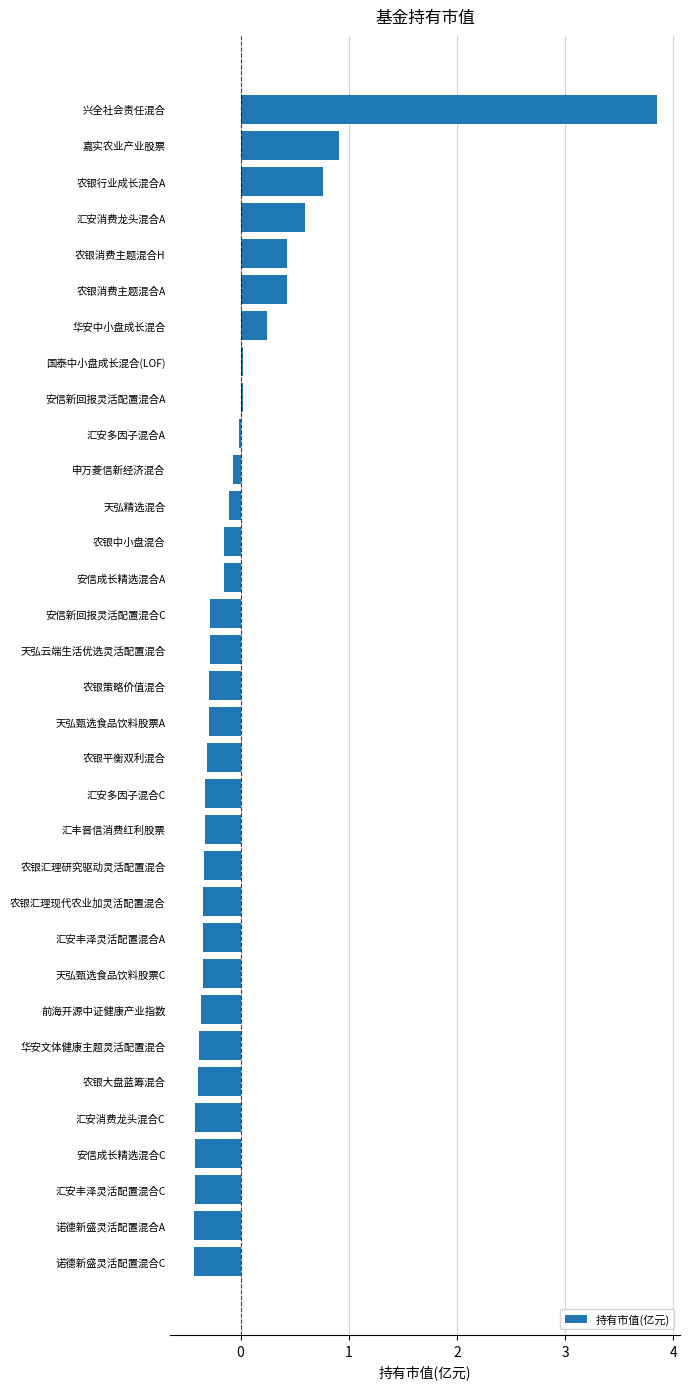

What position from the top is 安信成长精选混合C?

30